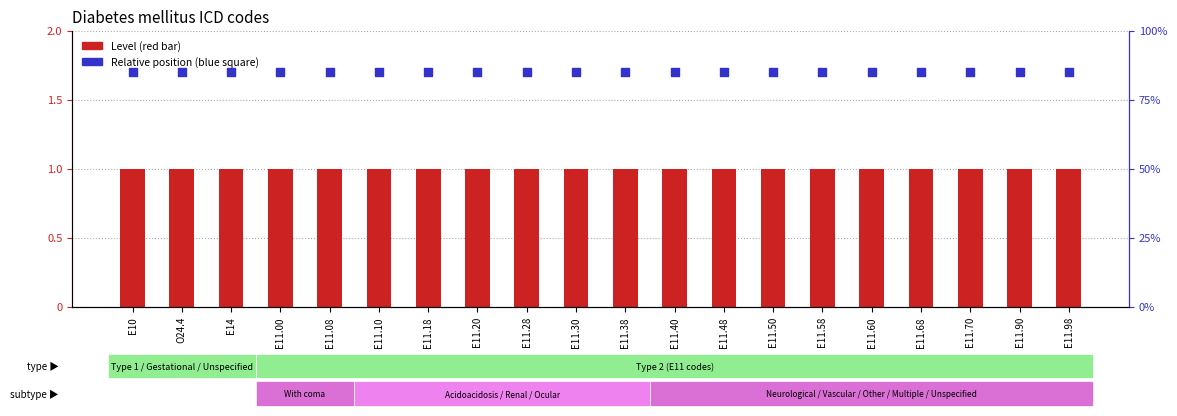

Which series reaches the minimum Y coordinate?

Relative position